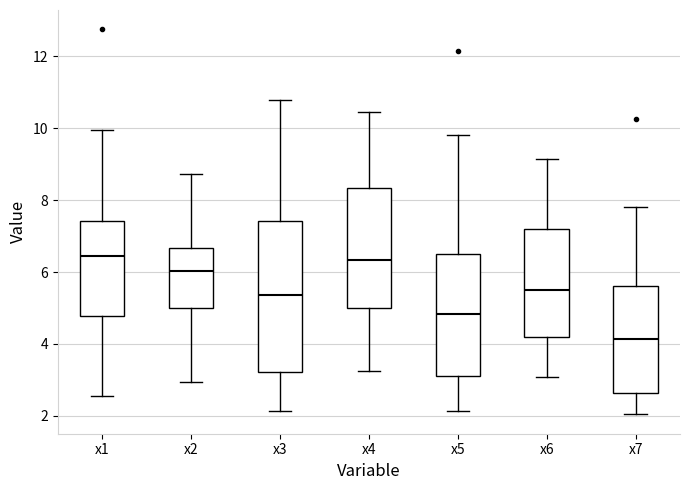

Comparing the boxes themselves (not the whiskers), which one is the tallest?

x3